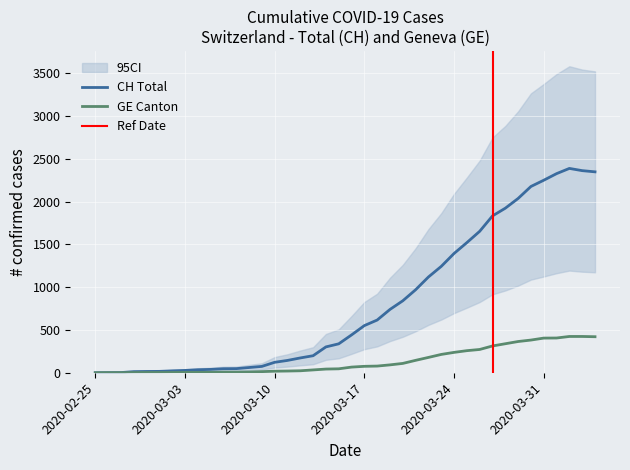

What is the sum of all GE values?

5450